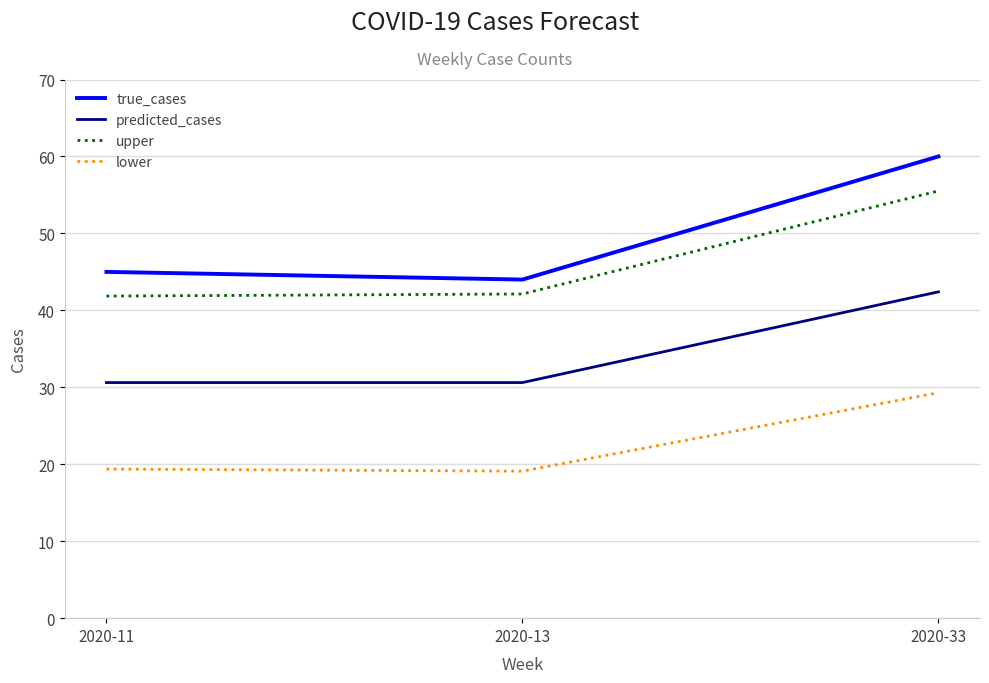

The value of upper at 2020-13 is 42.1. True or false?

True